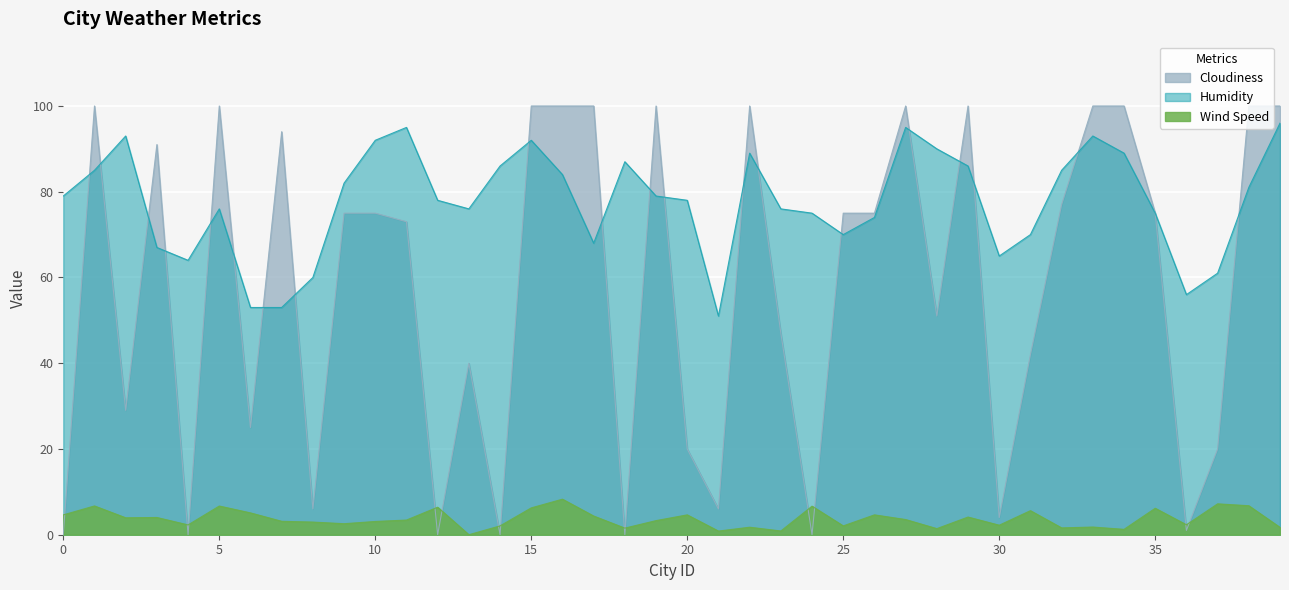

Between which two adjacent categories do Cloudiness and Humidity first intersect?

0 and 1